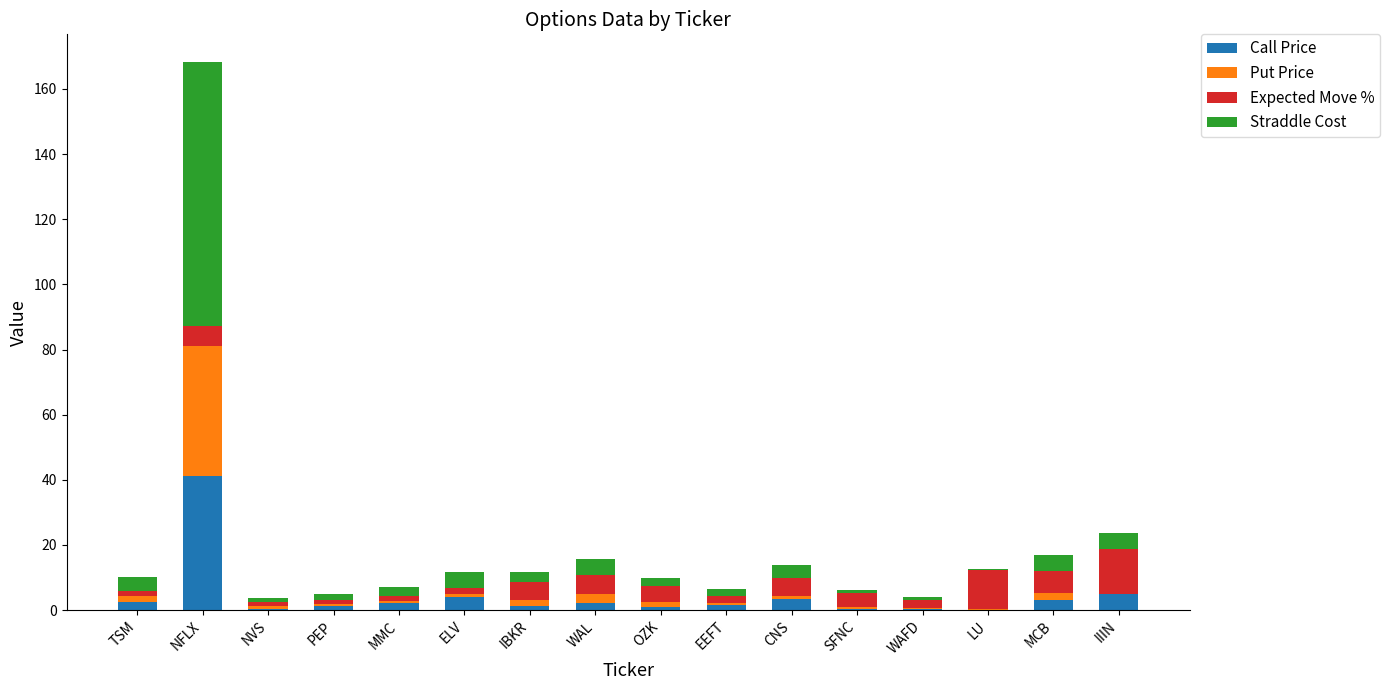

Are the bars grouped side by side (vs. stacked)?

No